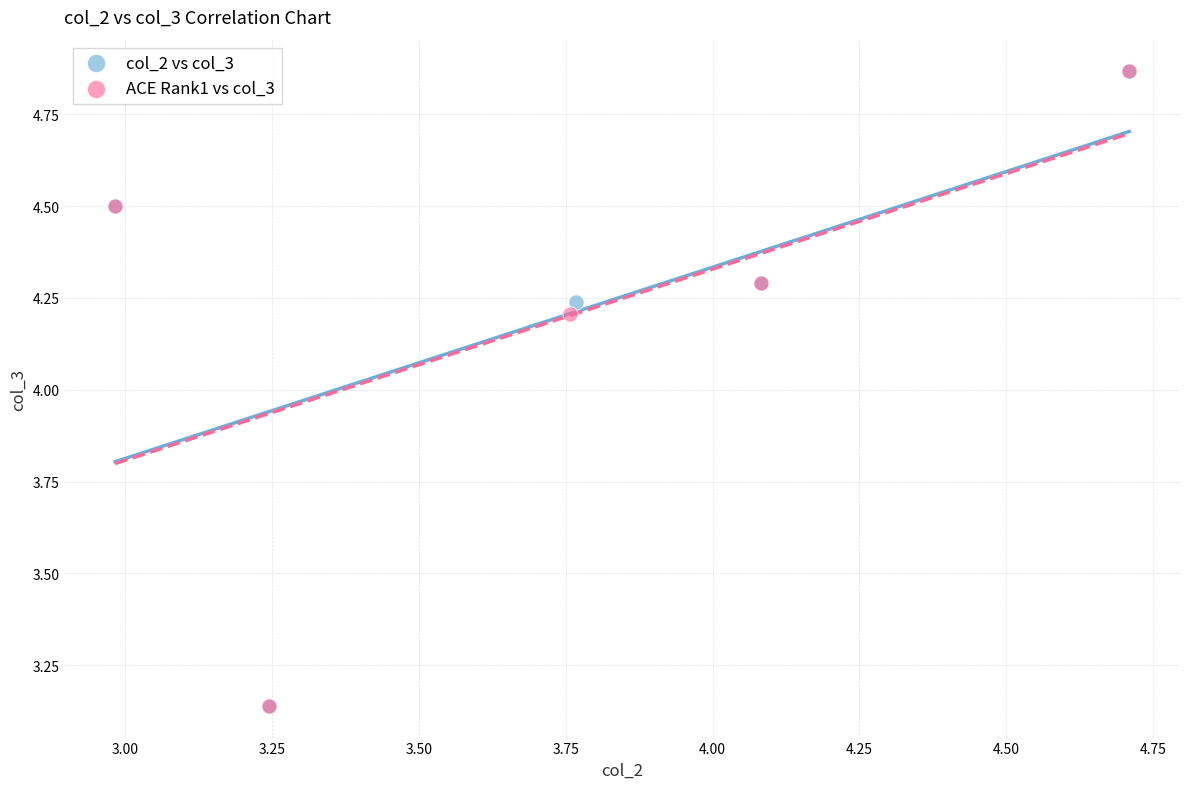

What are all the series names shown in the legend?

col_2 vs col_3, ACE Rank1 vs col_3